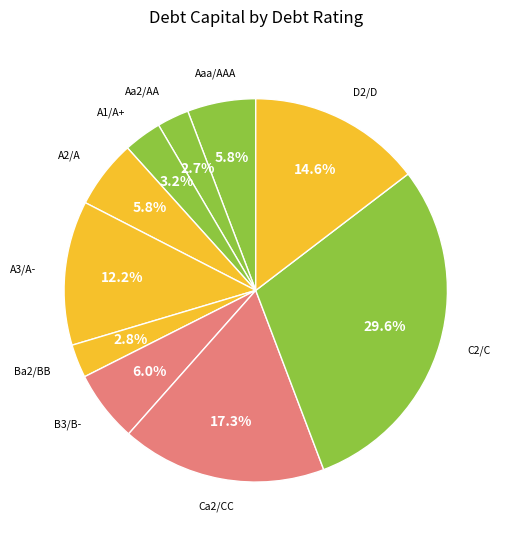

What percentage is the Ca2/CC slice, to the nearest percent?

17%